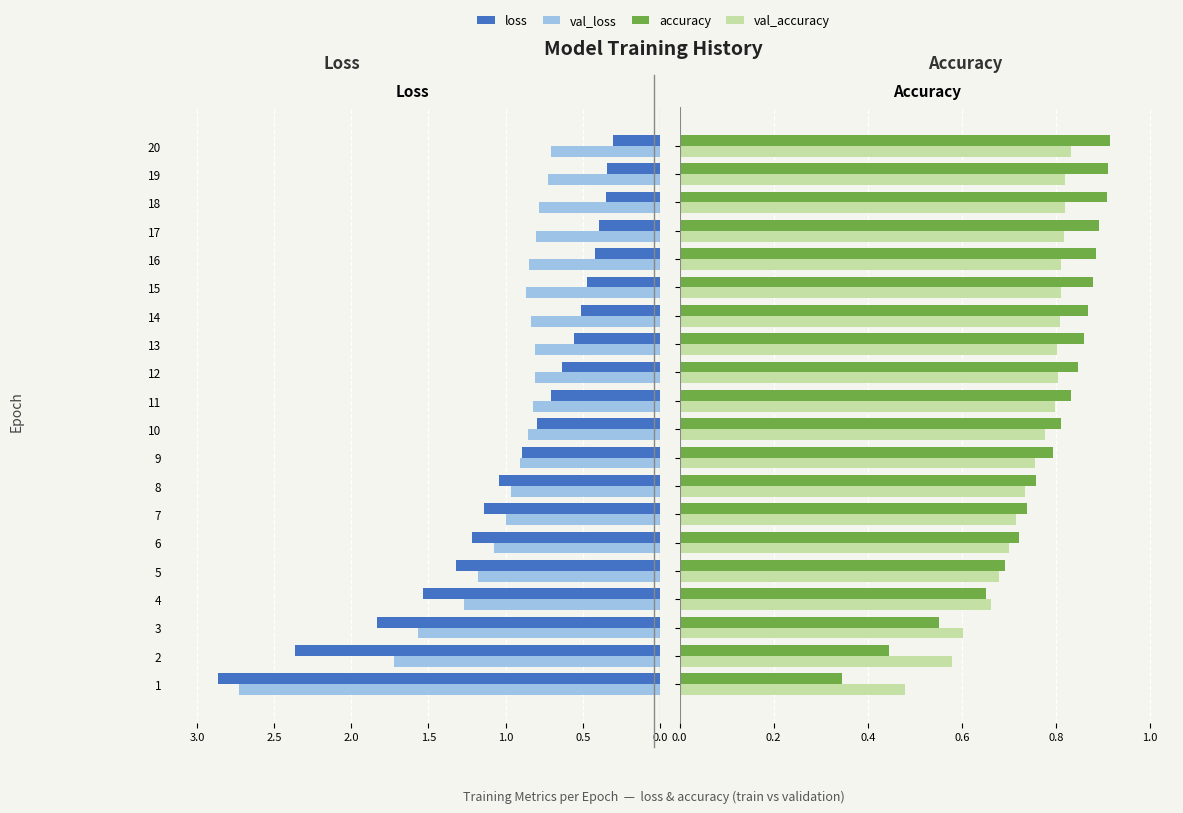

What is the approximate value of val_loss at 8?

1.0